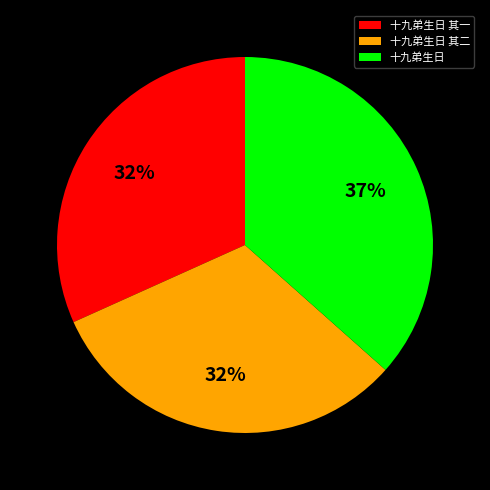

Which slice is the largest?

十九弟生日